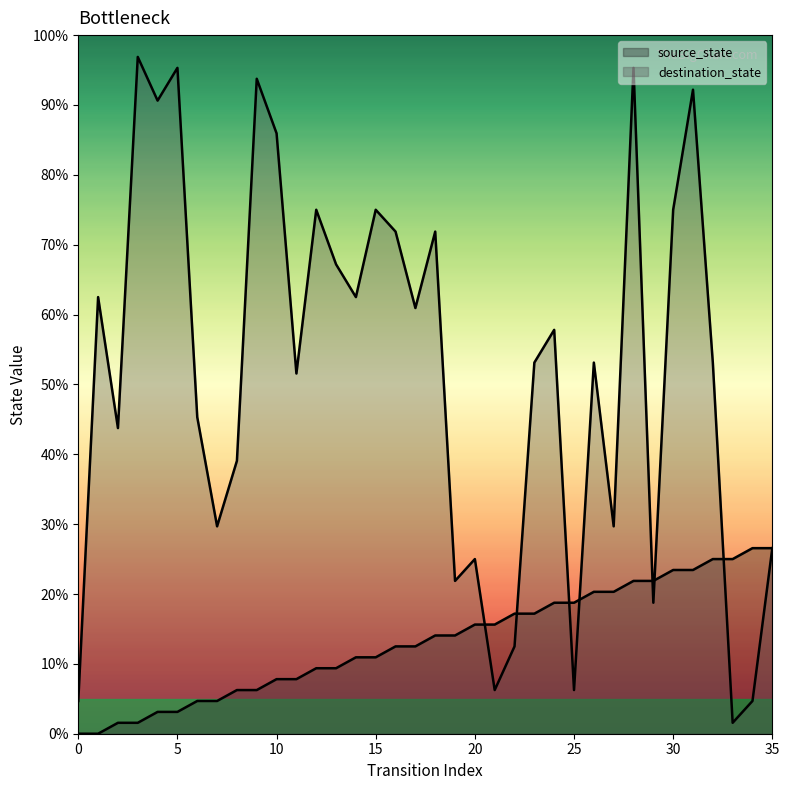

True or false: source_state has a value of 12.1 at 33.

False